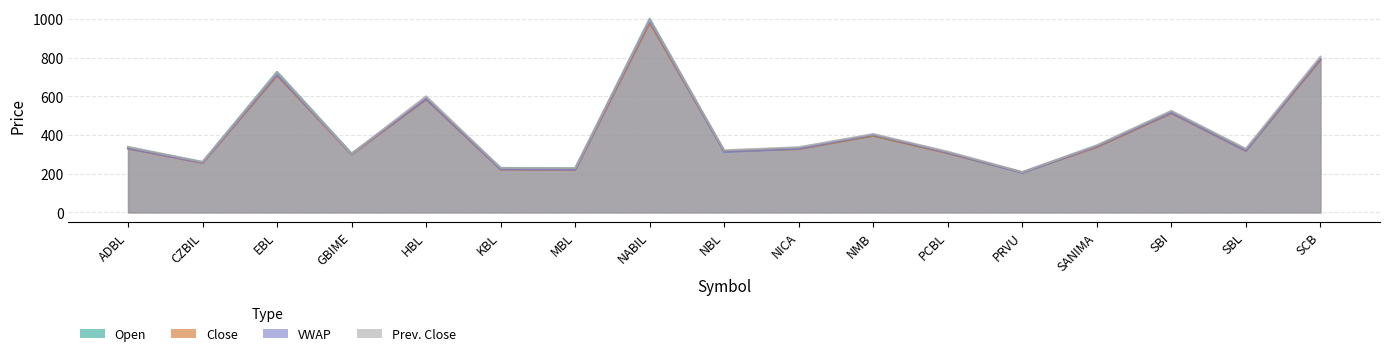

Reading left to right, transcribe all the data shown in this chart.

Open: ADBL=335.0	CZBIL=260.0	EBL=726.0	GBIME=304.0	HBL=588.0	KBL=229.0	MBL=226.0	NABIL=1000.0	NBL=315.0	NICA=331.0	NMB=397.0	PCBL=308.0	PRVU=206.0	SANIMA=343.0	SBI=520.0	SBL=323.0	SCB=791.0
Close: ADBL=330.0	CZBIL=256.0	EBL=708.0	GBIME=300.0	HBL=585.0	KBL=222.0	MBL=220.0	NABIL=980.0	NBL=317.0	NICA=328.0	NMB=397.0	PCBL=306.0	PRVU=207.0	SANIMA=338.0	SBI=513.0	SBL=319.0	SCB=789.0
VWAP: ADBL=331.0	CZBIL=256.6	EBL=713.1	GBIME=301.5	HBL=587.2	KBL=222.8	MBL=220.8	NABIL=989.7	NBL=313.4	NICA=329.3	NMB=401.3	PCBL=308.2	PRVU=205.4	SANIMA=341.4	SBI=515.2	SBL=319.0	SCB=793.8
Prev. Close: ADBL=339.0	CZBIL=261.0	EBL=726.0	GBIME=303.0	HBL=600.0	KBL=230.0	MBL=229.0	NABIL=1000.0	NBL=321.0	NICA=337.0	NMB=405.0	PCBL=314.0	PRVU=209.0	SANIMA=347.0	SBI=525.0	SBL=329.0	SCB=805.0